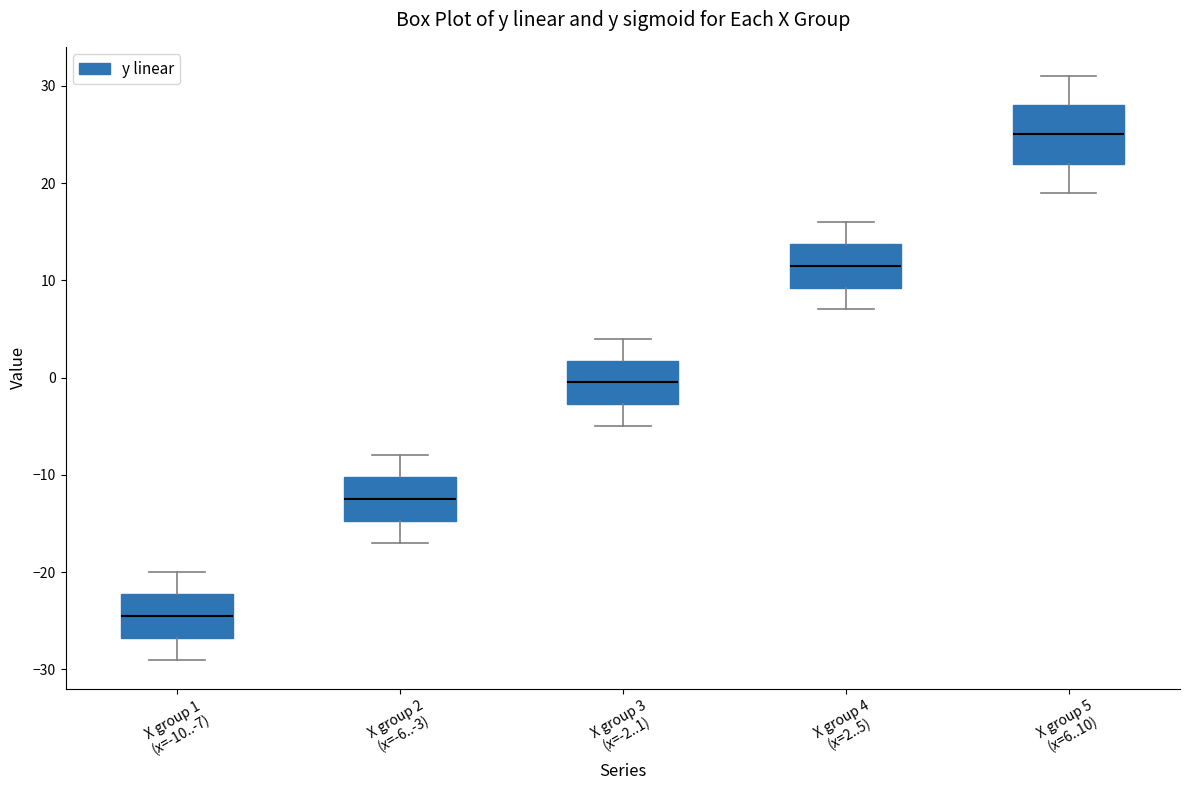

Which box's median line is the lowest?

X group 1 (x=-10..-7)